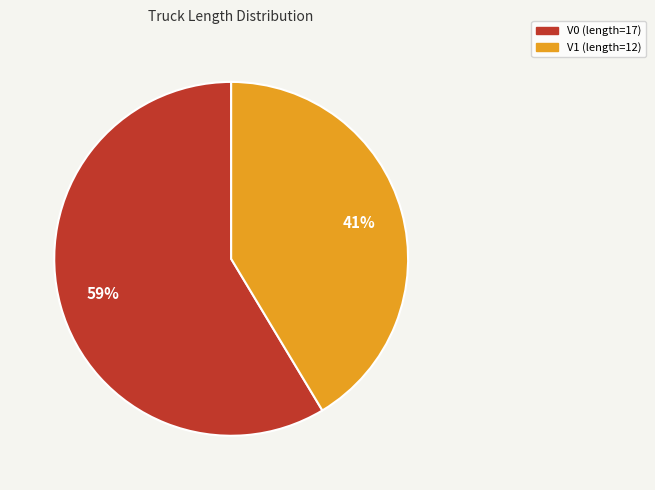

Which category has the biggest portion of the pie?

V0 (length=17)